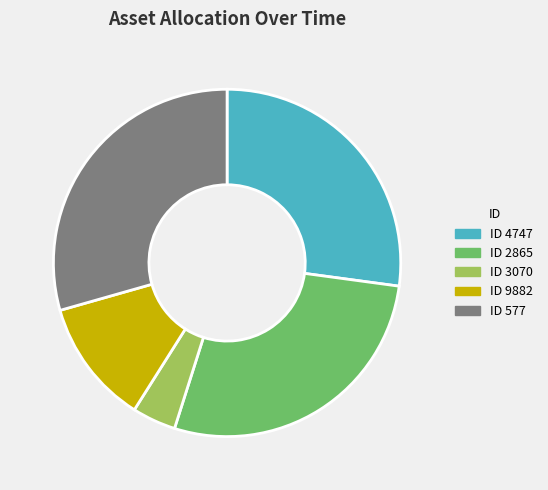

Is the sum of ID 4747 and ID 577 greater than half?

Yes